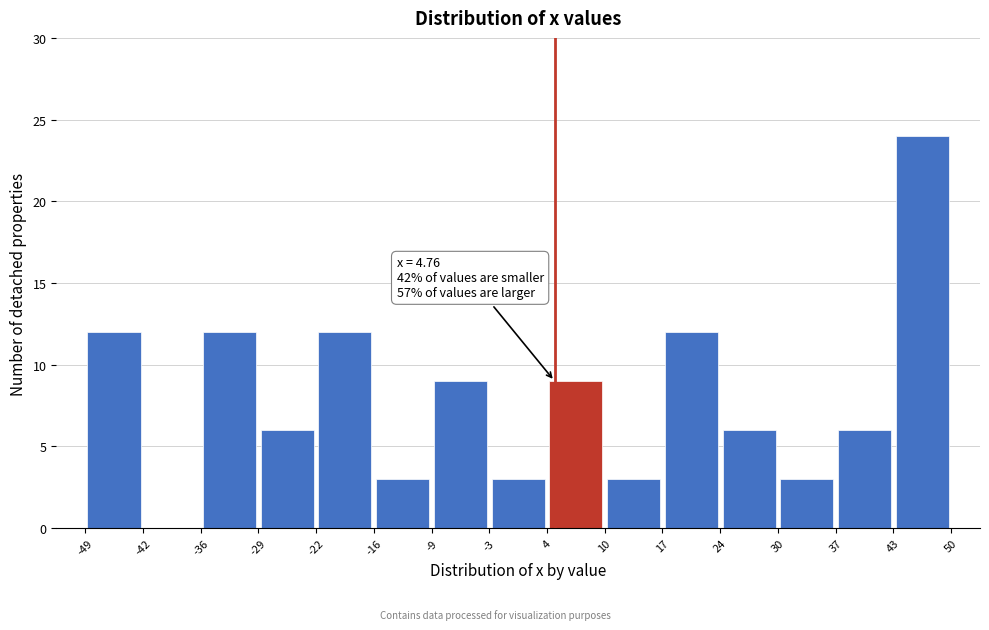

Which range on the x-axis has the tallest bar?

43 to 50